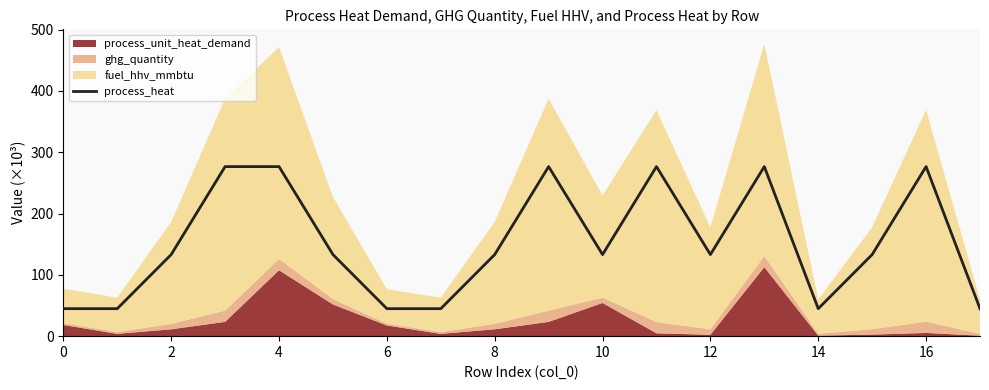

How many values exceed 133?

12